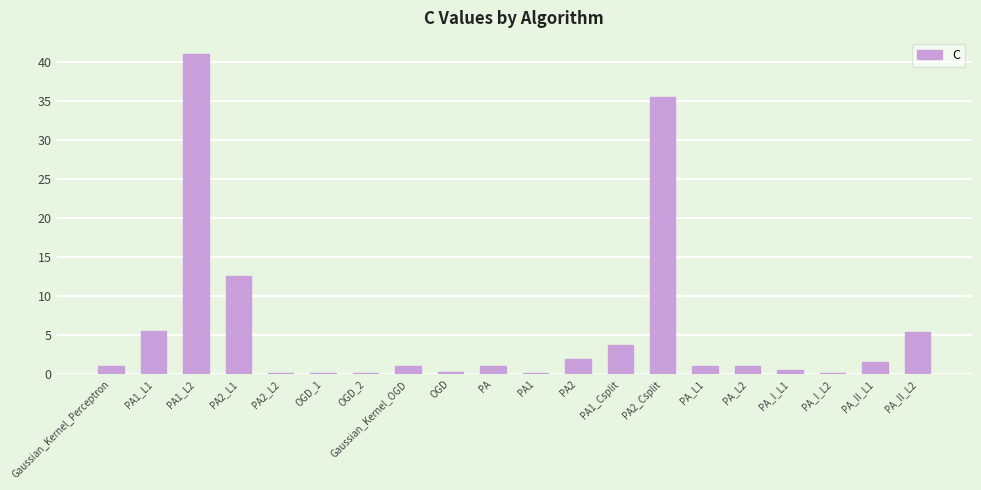

What is the approximate value at OGD?

0.2